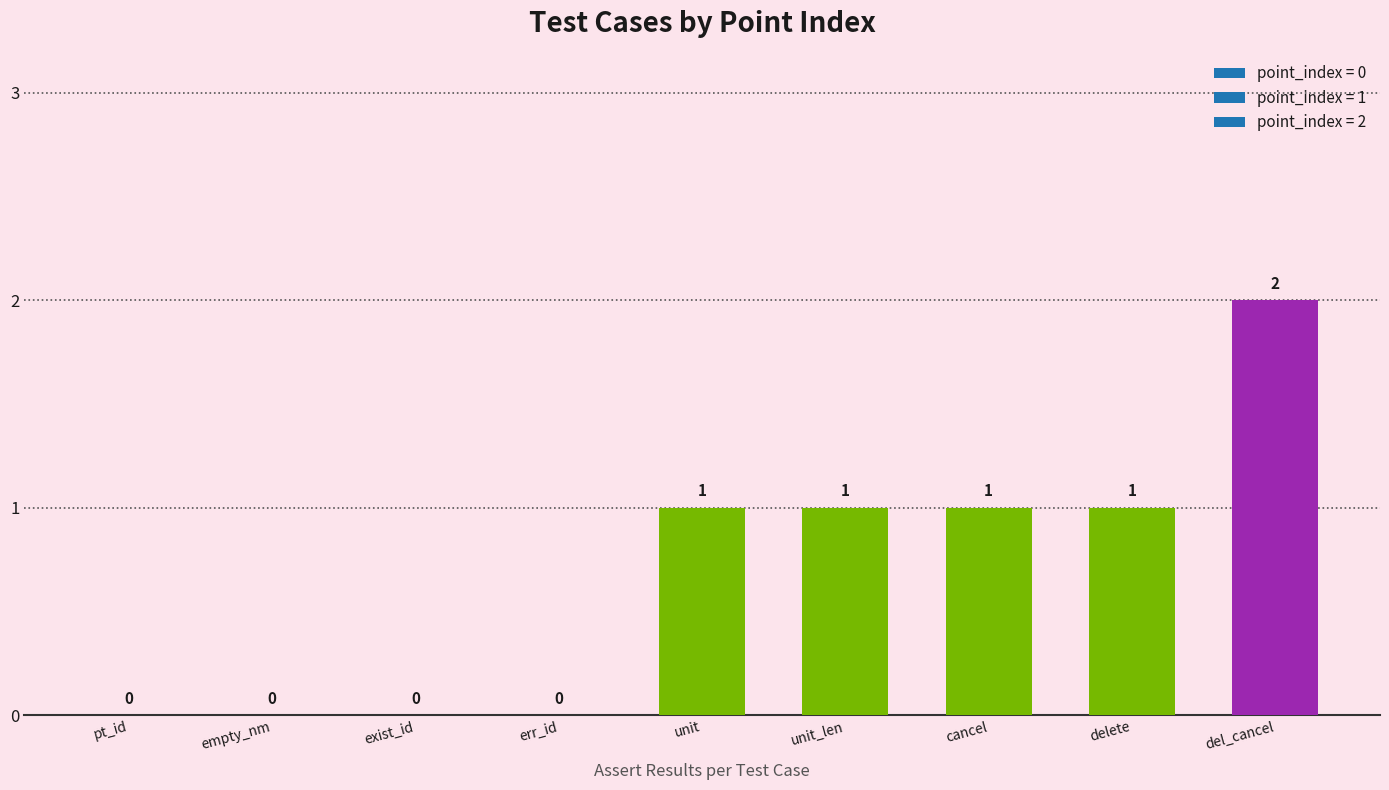

The chart shows a value of 0 at exist_id. True or false?

True